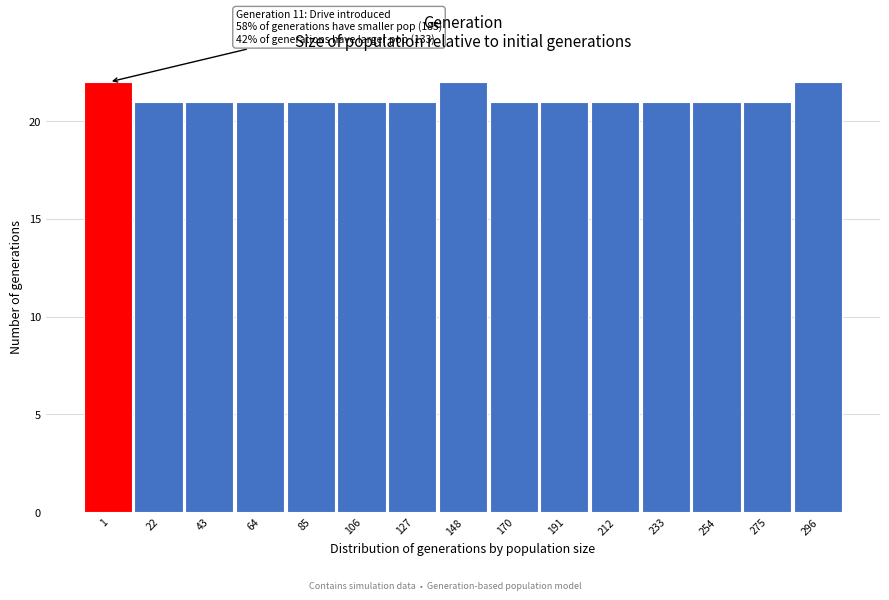

Reading left to right, extract all data points from this chart.

22	21	21	21	21	21	21	22	21	21	21	21	21	21	22